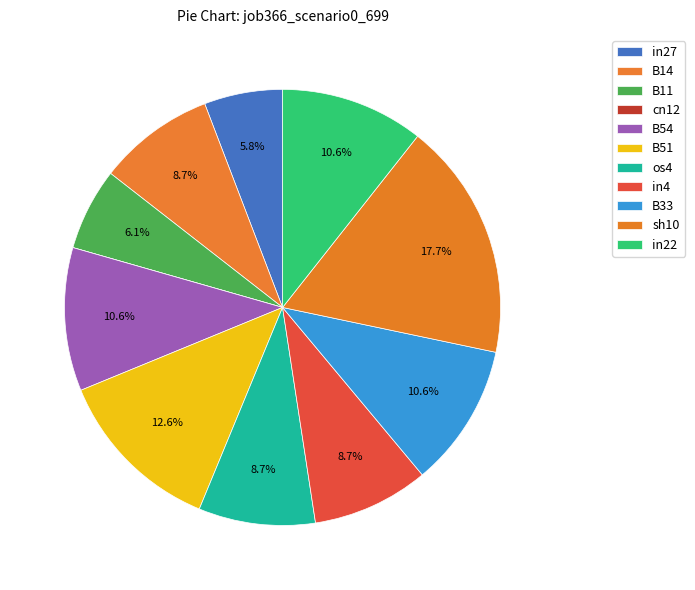

Does any single category account for the majority?

No